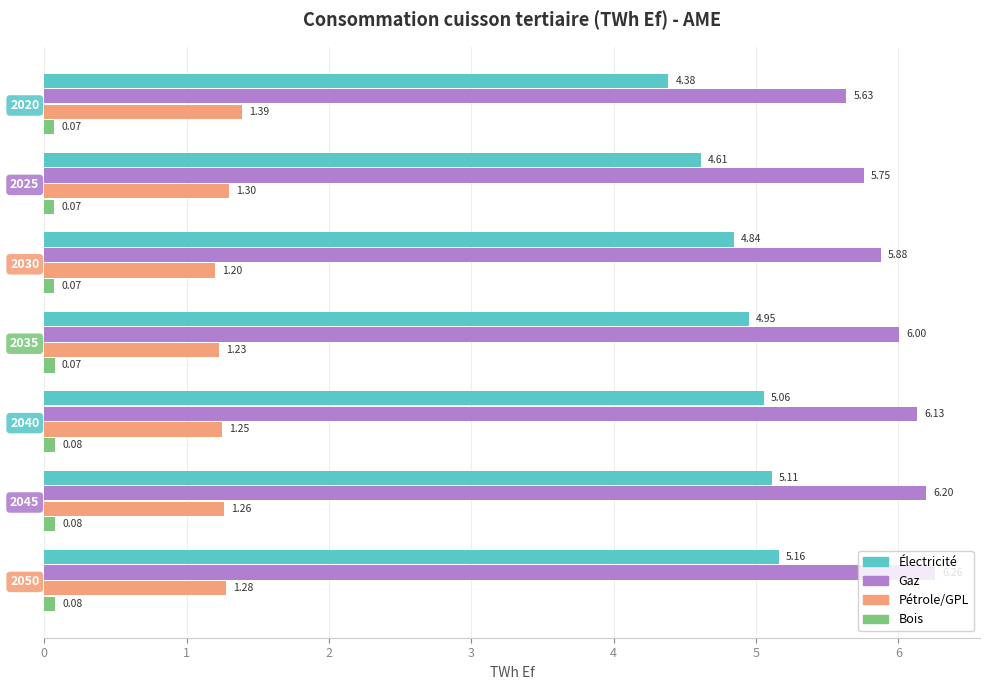

Which category has the lowest value in the Pétrole/GPL series?

2030